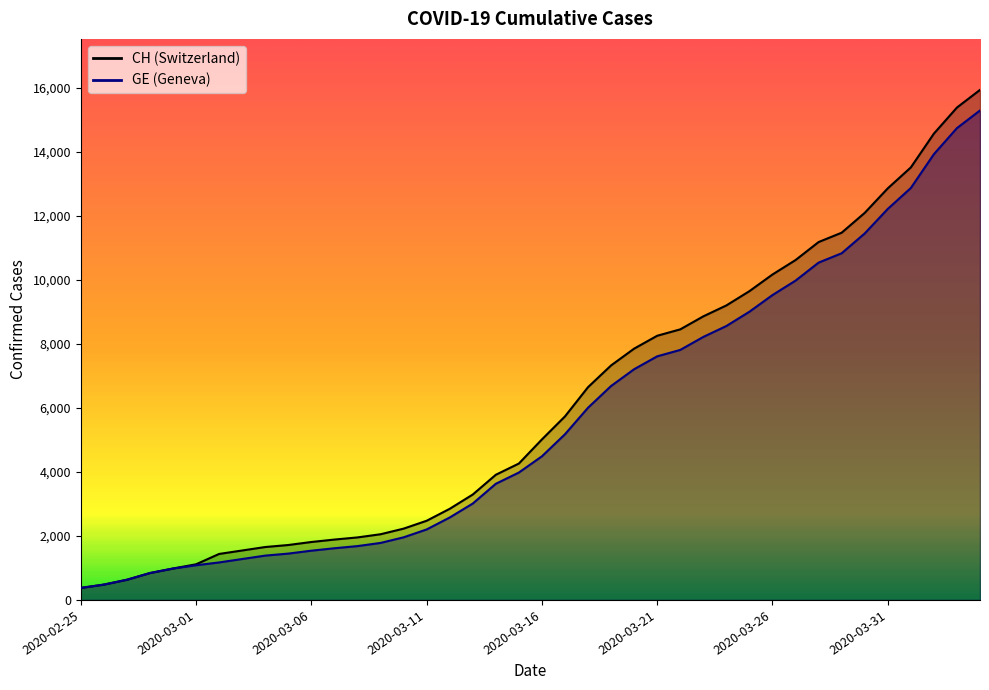

Which category has the lowest value across all series?

2020-02-25